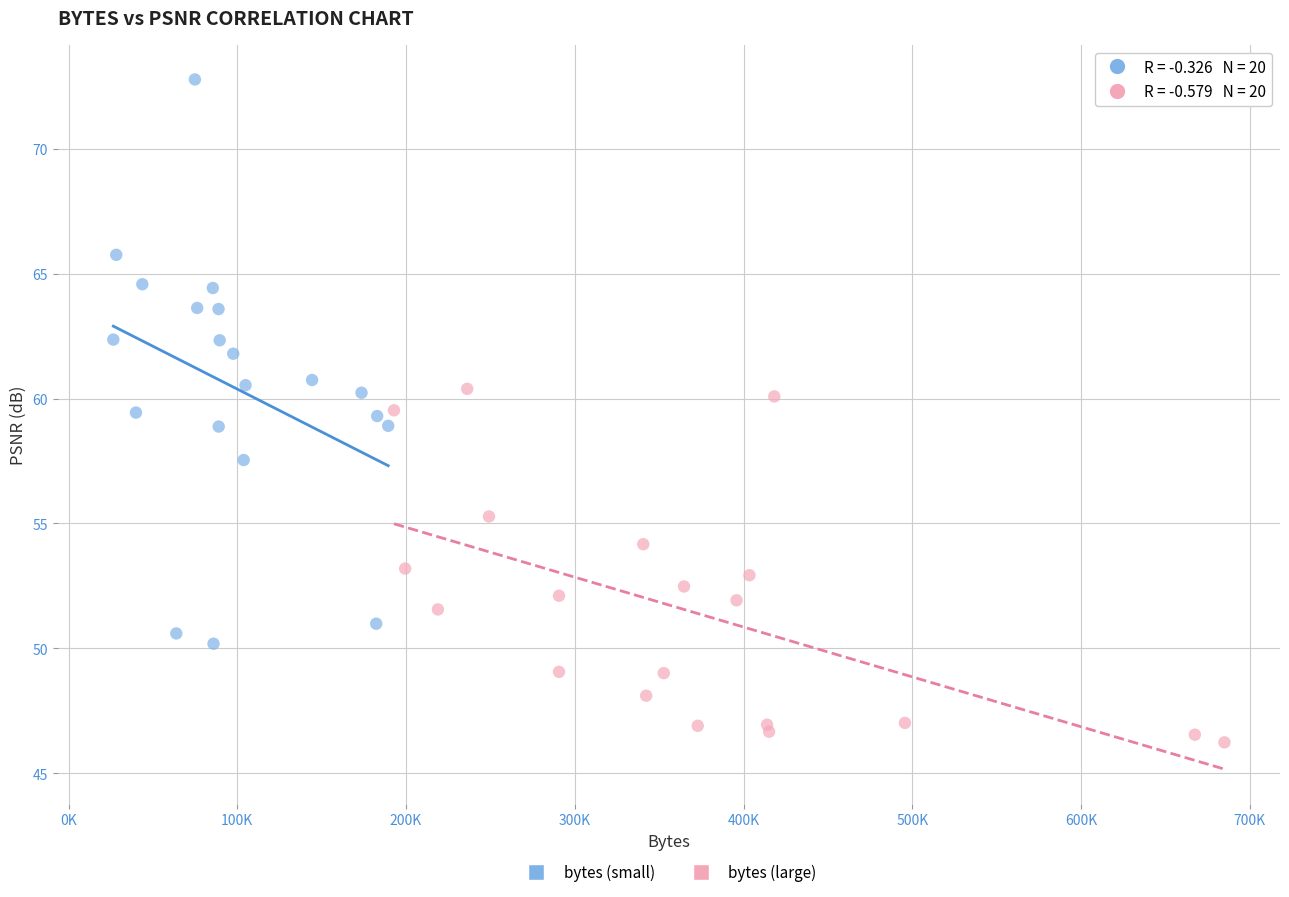

Which series reaches the maximum Y coordinate?

bytes (small)